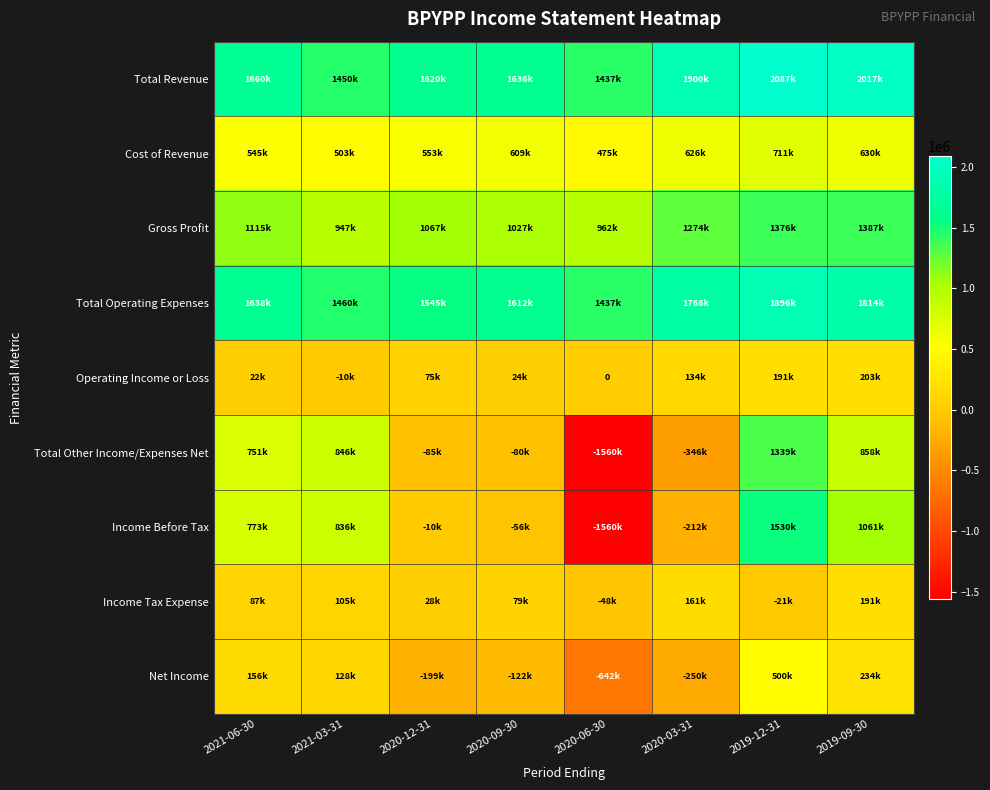

At which label does Cost of Revenue reach its minimum?

2020-06-30